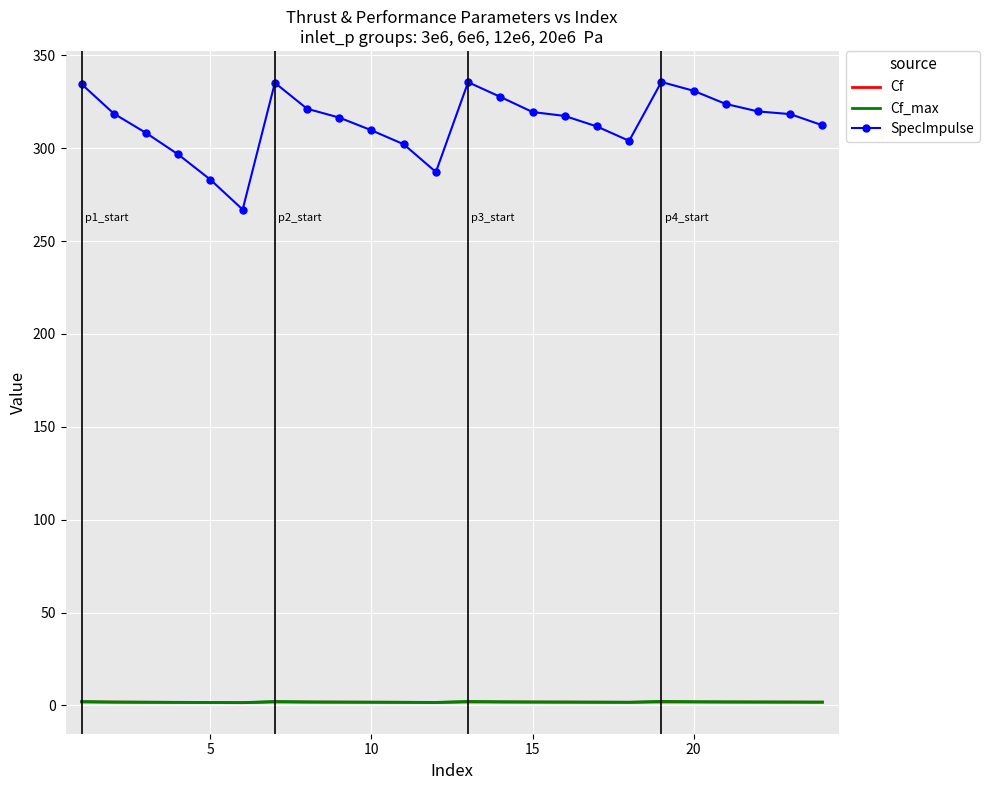

Which series has the largest total across all categories?

SpecImpulse